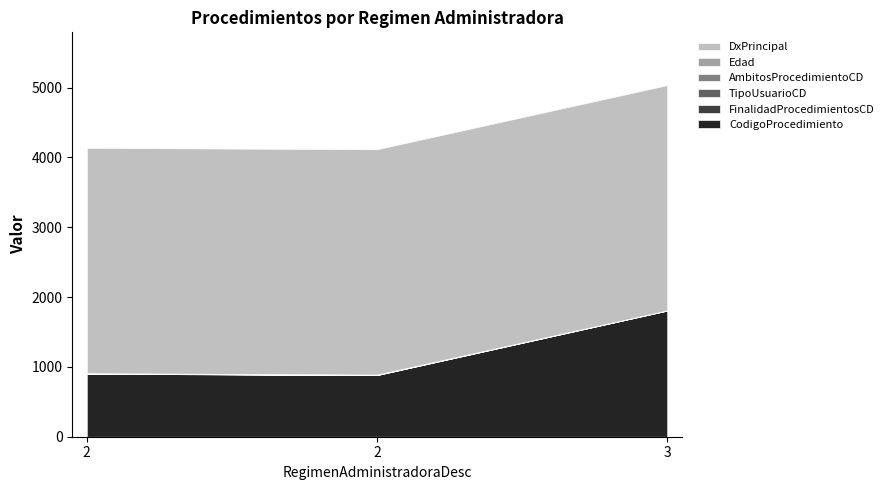

At 3, list the series in order from largest to smallest.

DxPrincipal, CodigoProcedimiento, TipoUsuarioCD, FinalidadProcedimientosCD, AmbitosProcedimientoCD, Edad